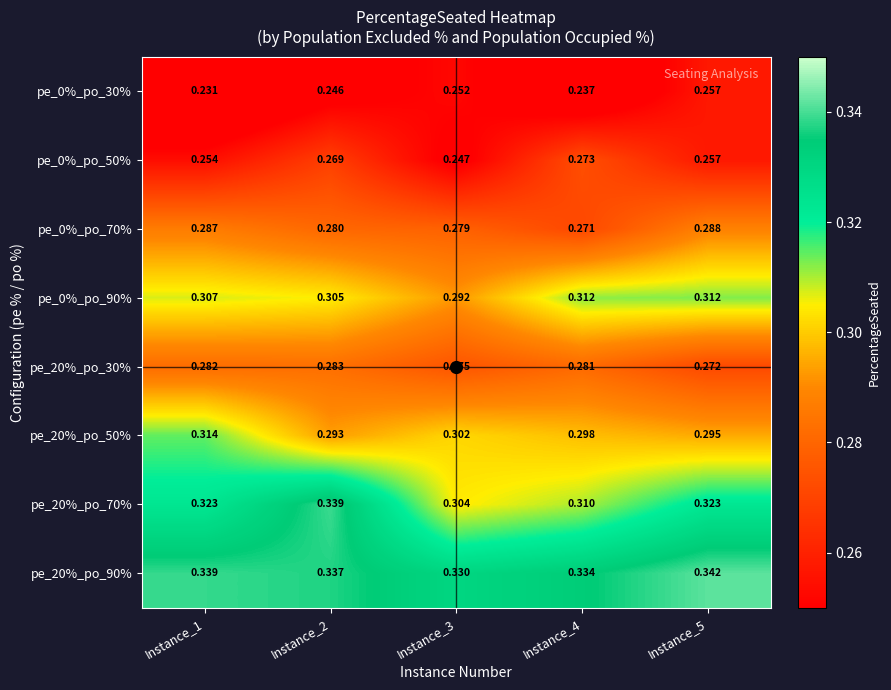

Is the value of pe_20%_po_70% at Instance_3 greater than the value of pe_20%_po_30% at Instance_5?

Yes